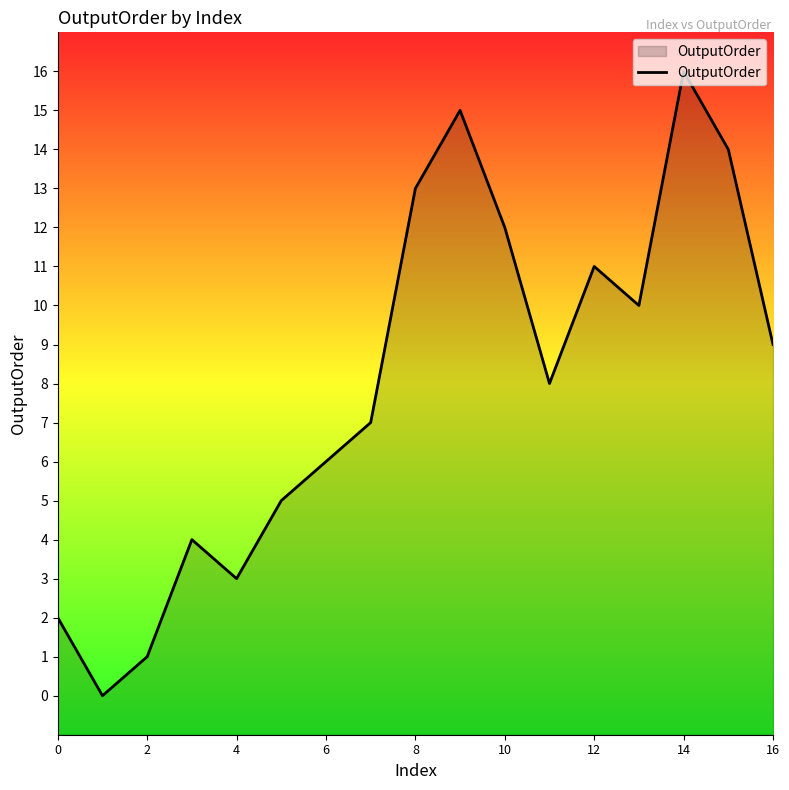

Does the chart display data point markers on the line(s)?

No